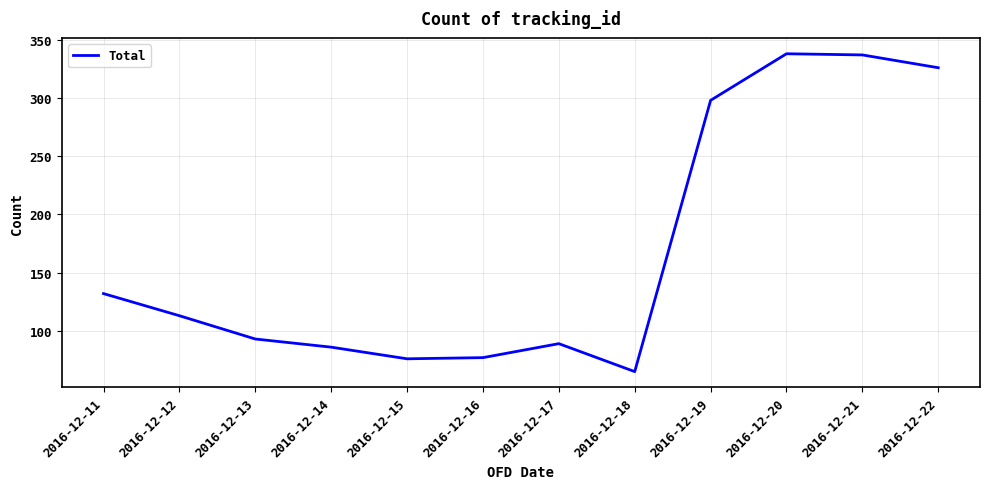

How many lines are shown in the chart?

1